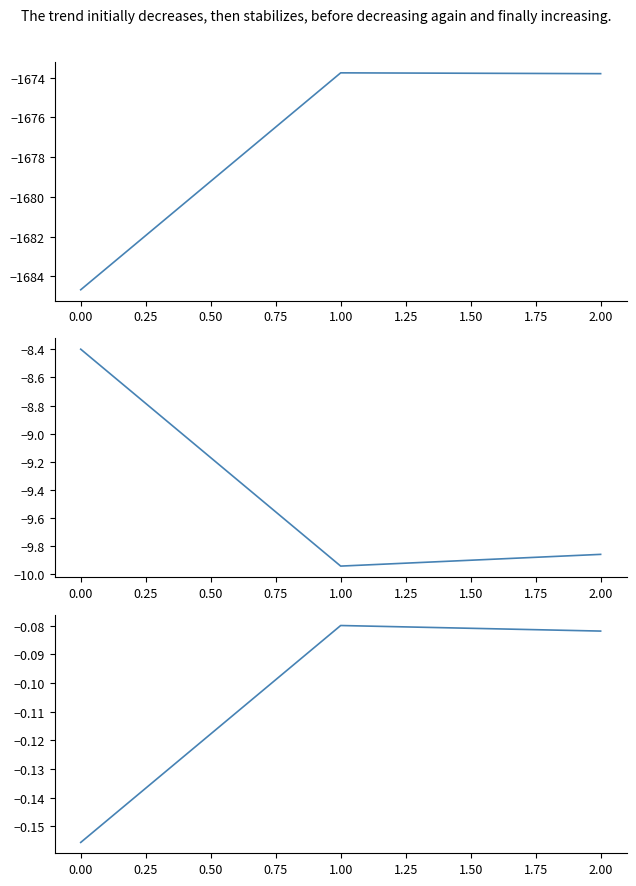

What is the value of the 1 point at the 1st from the left?

-8.4